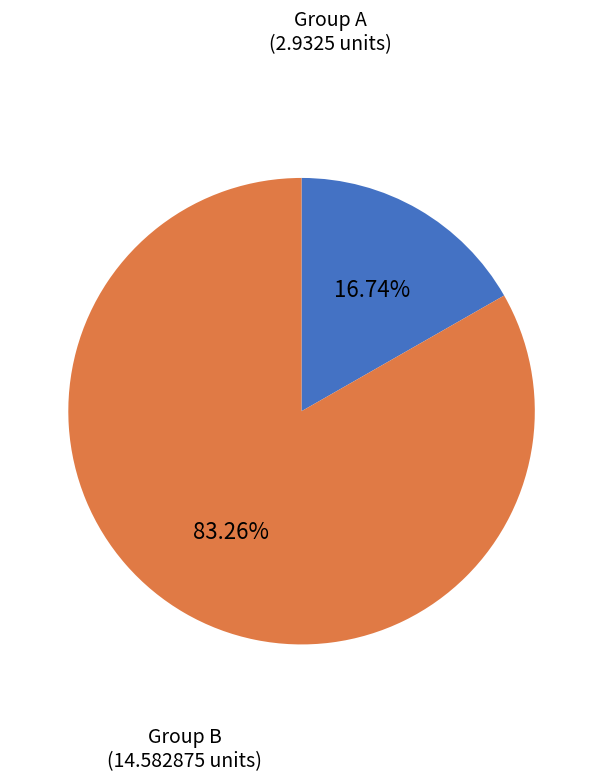

Does any single category account for the majority?

Yes